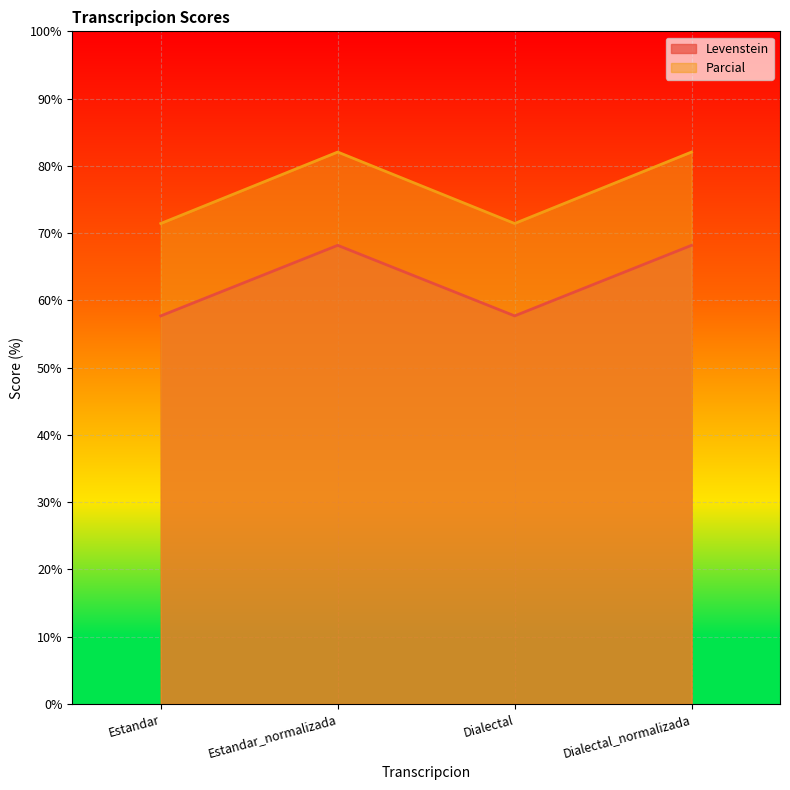

What is the spread (max minus min) of values at Dialectal?

13.7